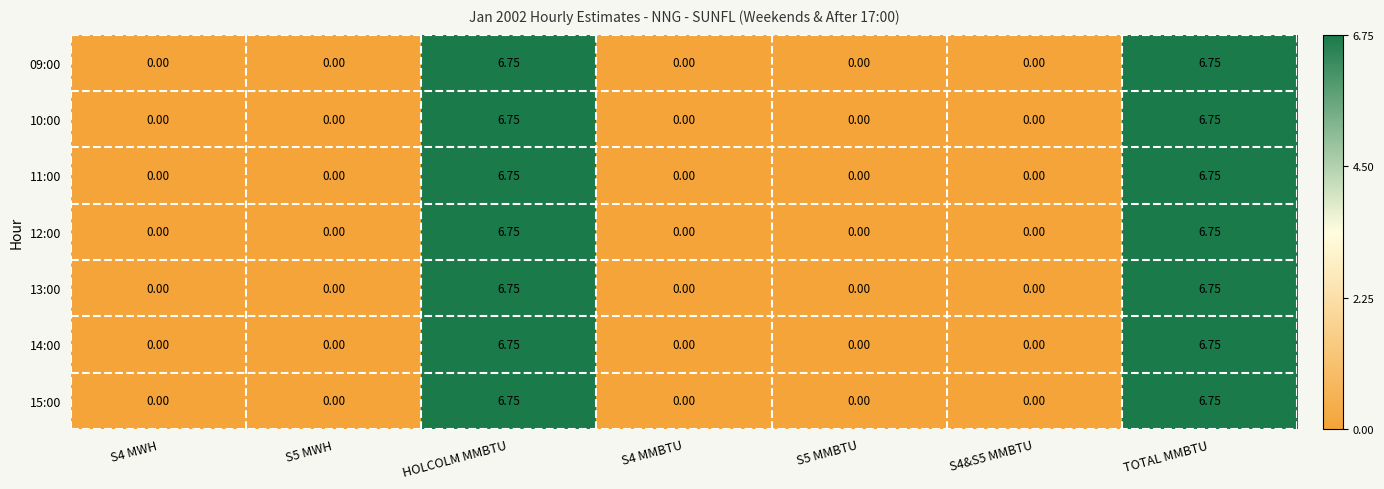

Rank the series by their maximum value, from lowest to highest.

09:00, 10:00, 11:00, 12:00, 13:00, 14:00, 15:00